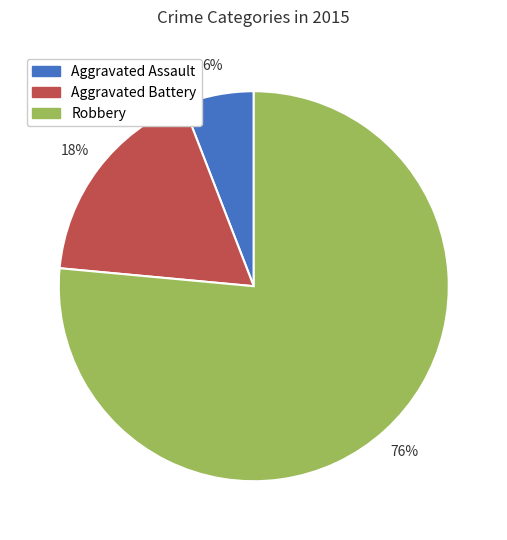

To the nearest percent, what is the combined percentage of Aggravated Assault and Robbery?

82%